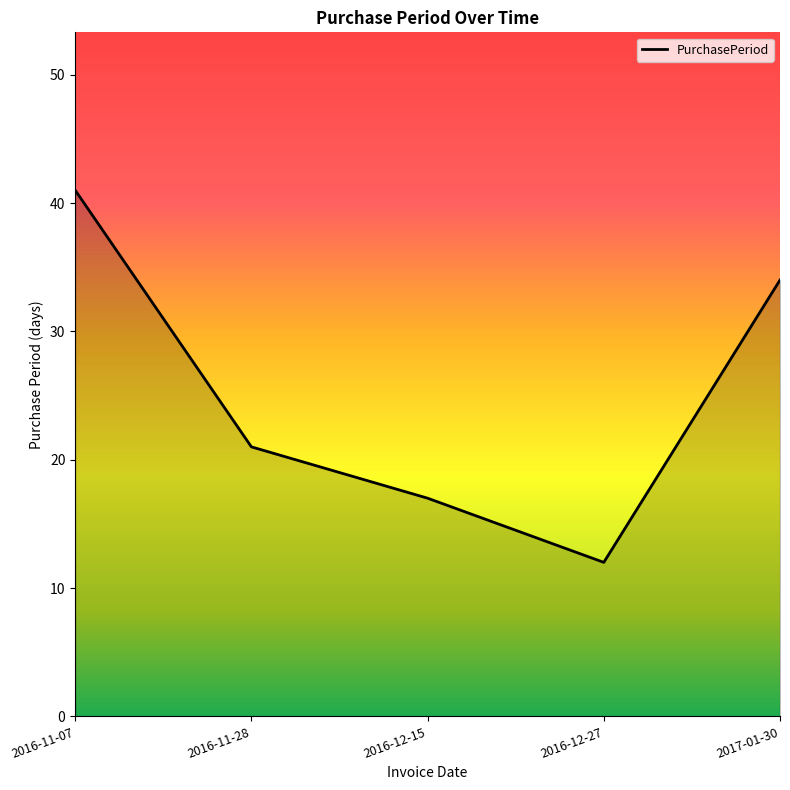

Which has a higher value, 2016-11-07 or 2017-01-30?

2016-11-07